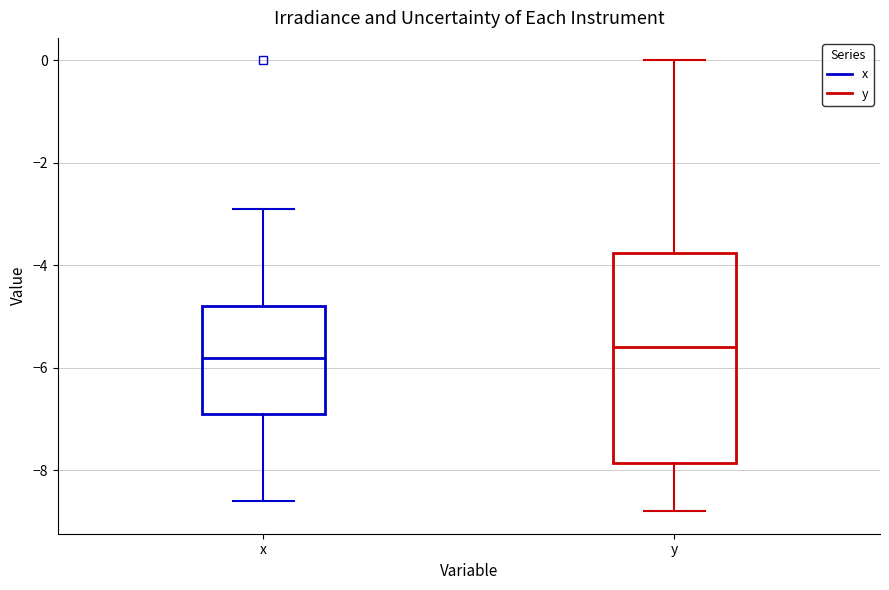

Reading left to right, transcribe this box plot: for each box, give where its median line is, the range the box spans, and where its two whiskers end, as read against the y-axis. The values are not printed on the chart, so give them approximately, as read against the axis.

x: median -5.8, box -6.8 to -4.8, whiskers -8.6 to -2.8
y: median -5.6, box -7.8 to -3.8, whiskers -8.8 to 0.0